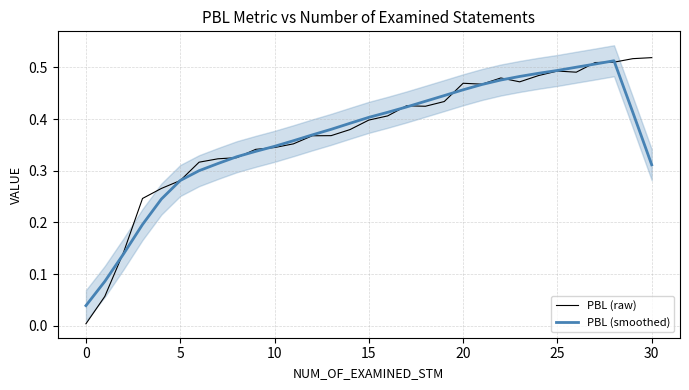

True or false: PBL (raw) and PBL (smoothed) intersect in this chart.

True